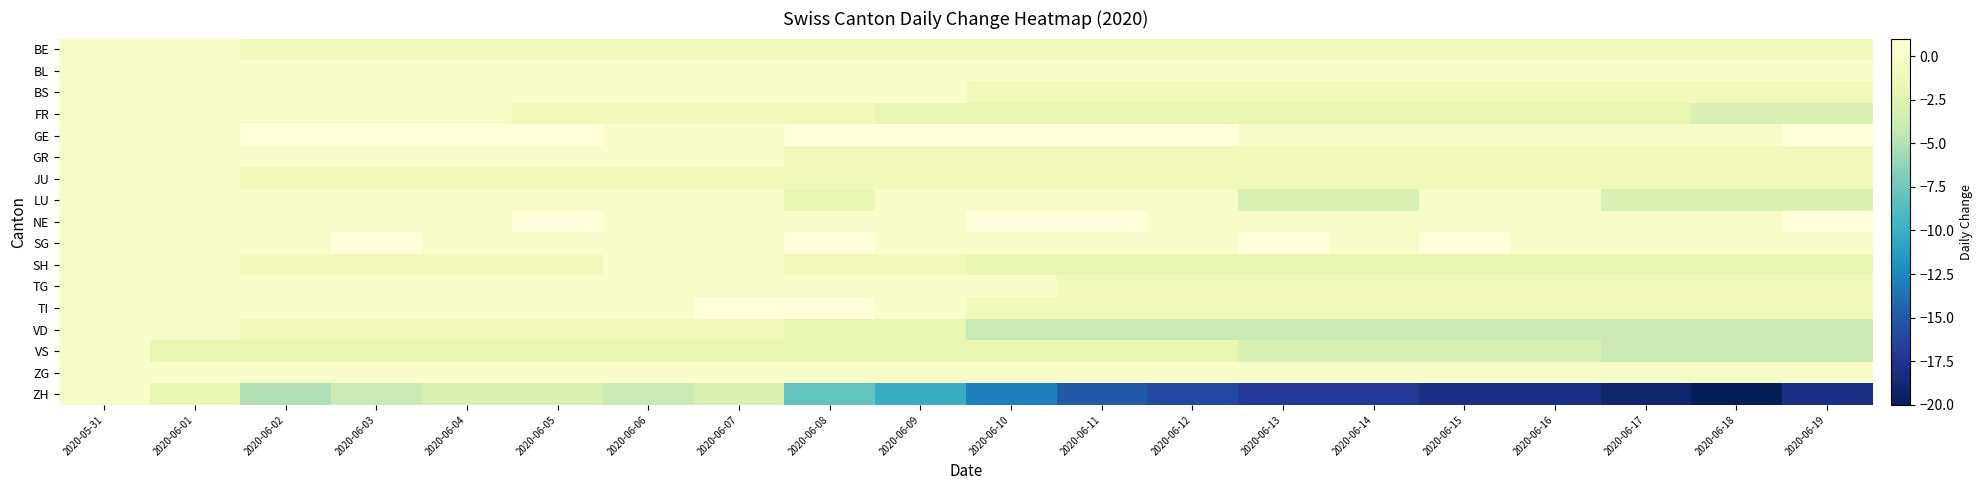

How many distinct data groups are displayed?

17